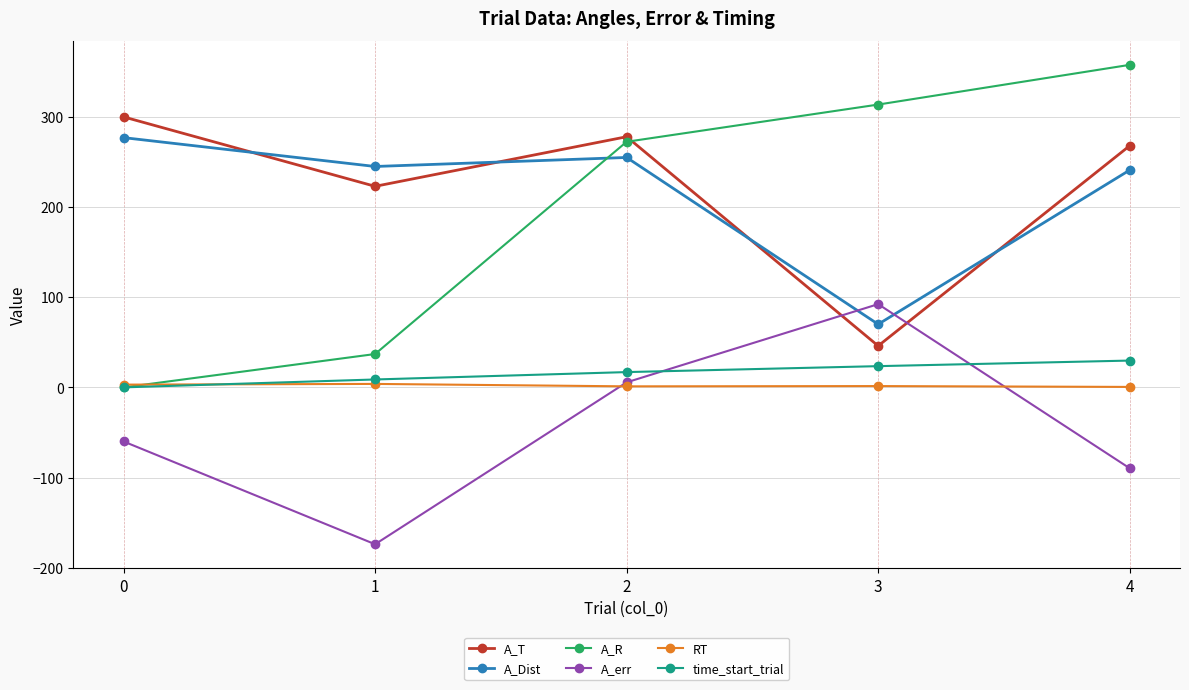

What is the value of the A_err point at the 5th from the left?

-89.7